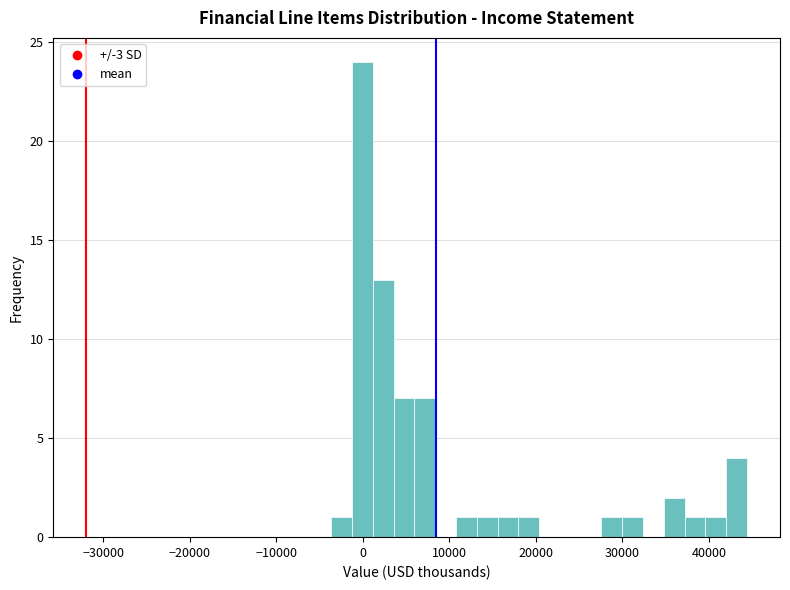

Read against the x-axis, roughly where is the centre of the tallest bar?

0